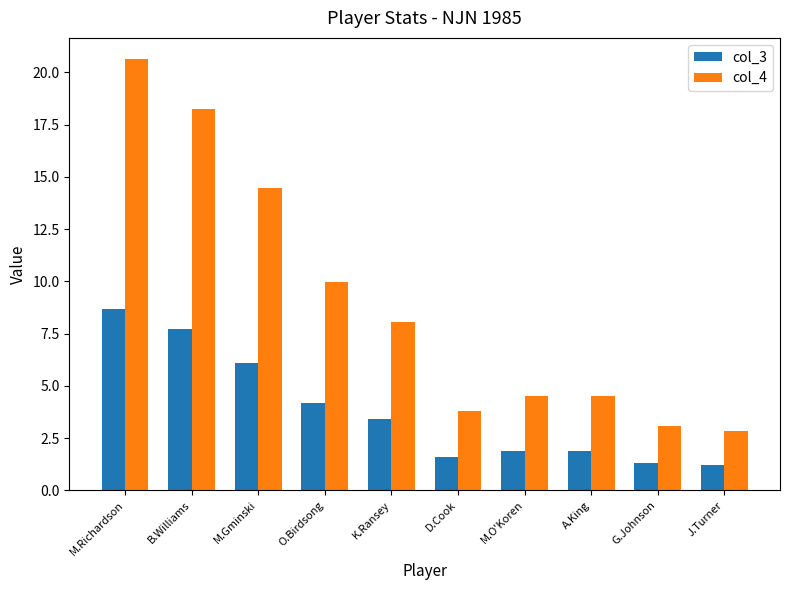

Read the col_4 value at D.Cook.

3.8